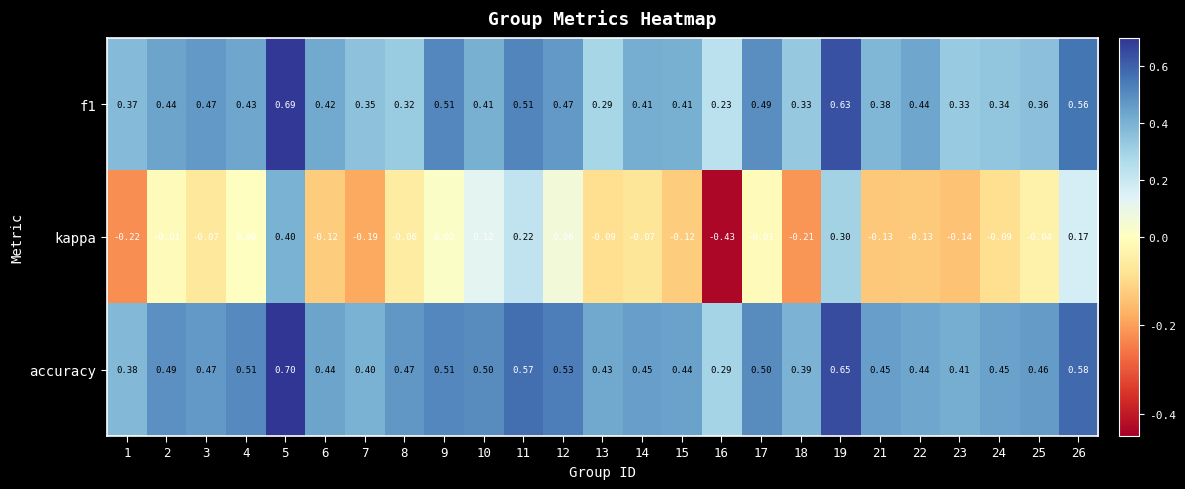

Is the value of kappa at 5 greater than the value of accuracy at 17?

No